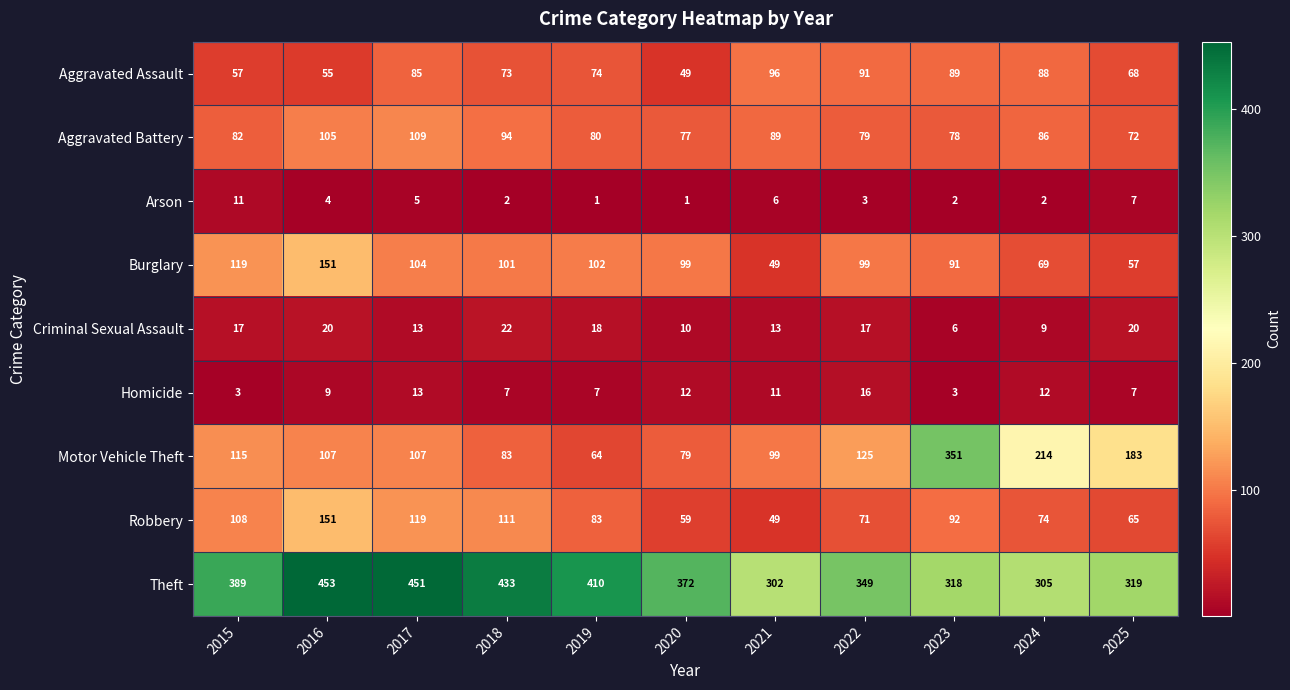

Which label corresponds to the largest value in the chart?

2016